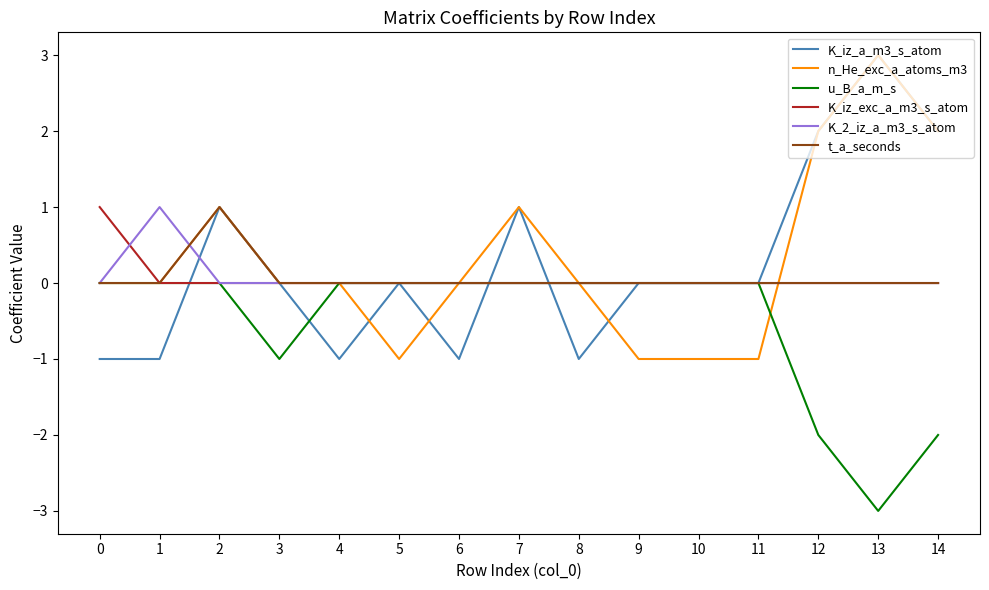

What is the maximum value shown in the chart?

3